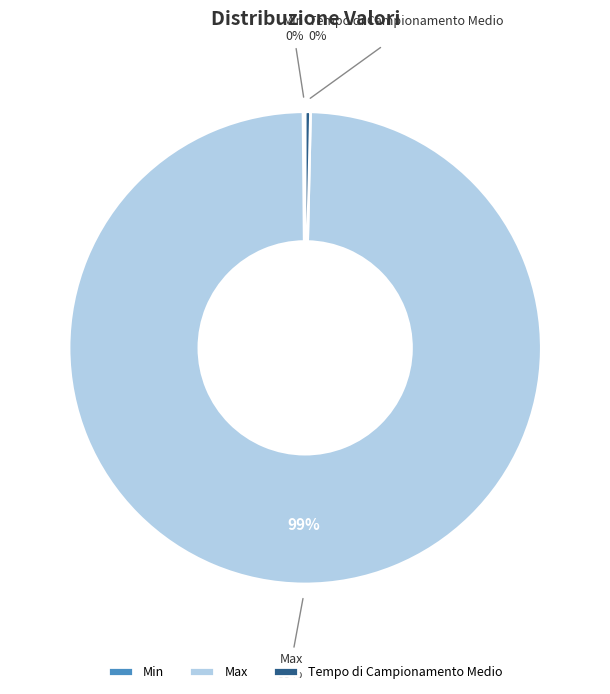

Is there any slice that represents more than half of the pie?

Yes